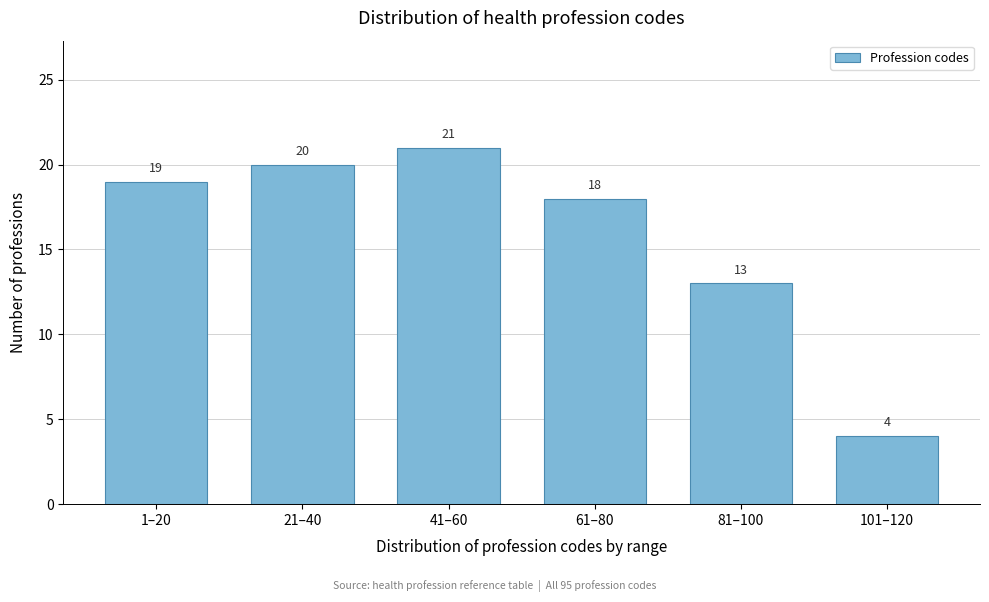

Reading left to right, extract all data points from this chart.

19	20	21	18	13	4